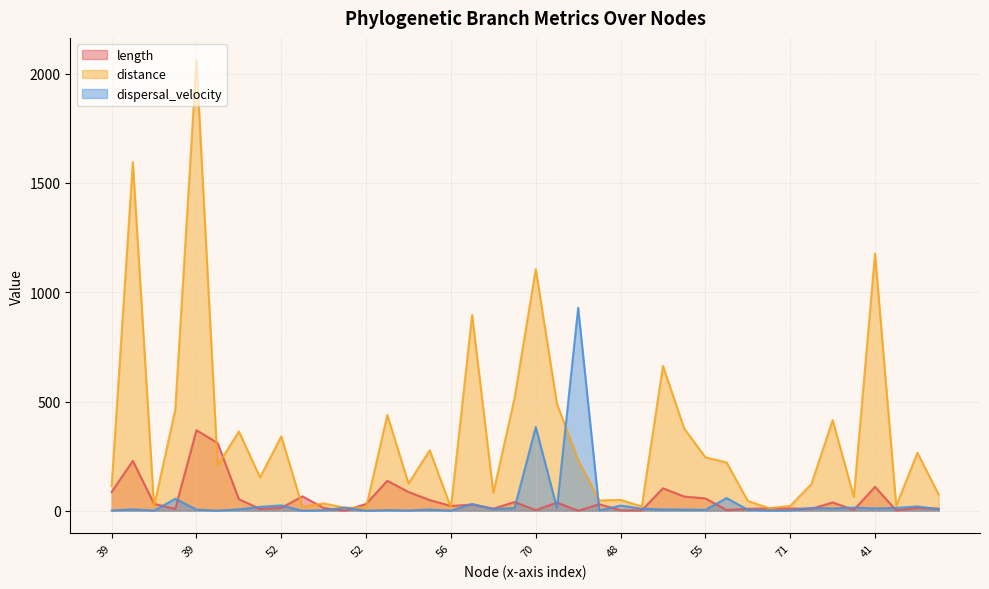

What is the label of the 1st point from the left?

39